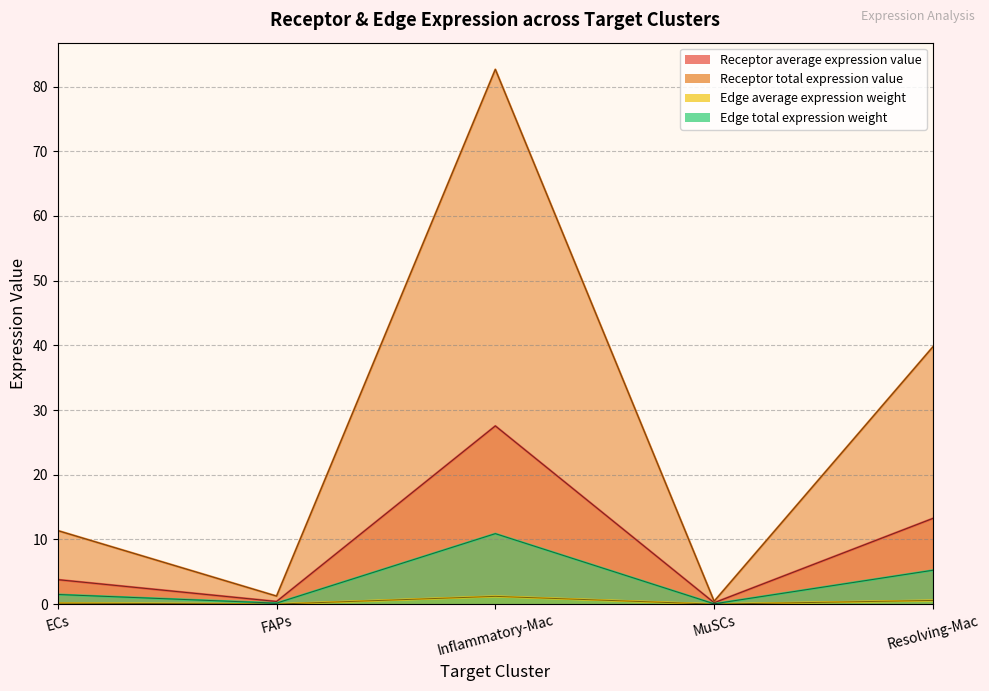

What are all the series names shown in the legend?

Receptor average expression value, Receptor total expression value, Edge average expression weight, Edge total expression weight